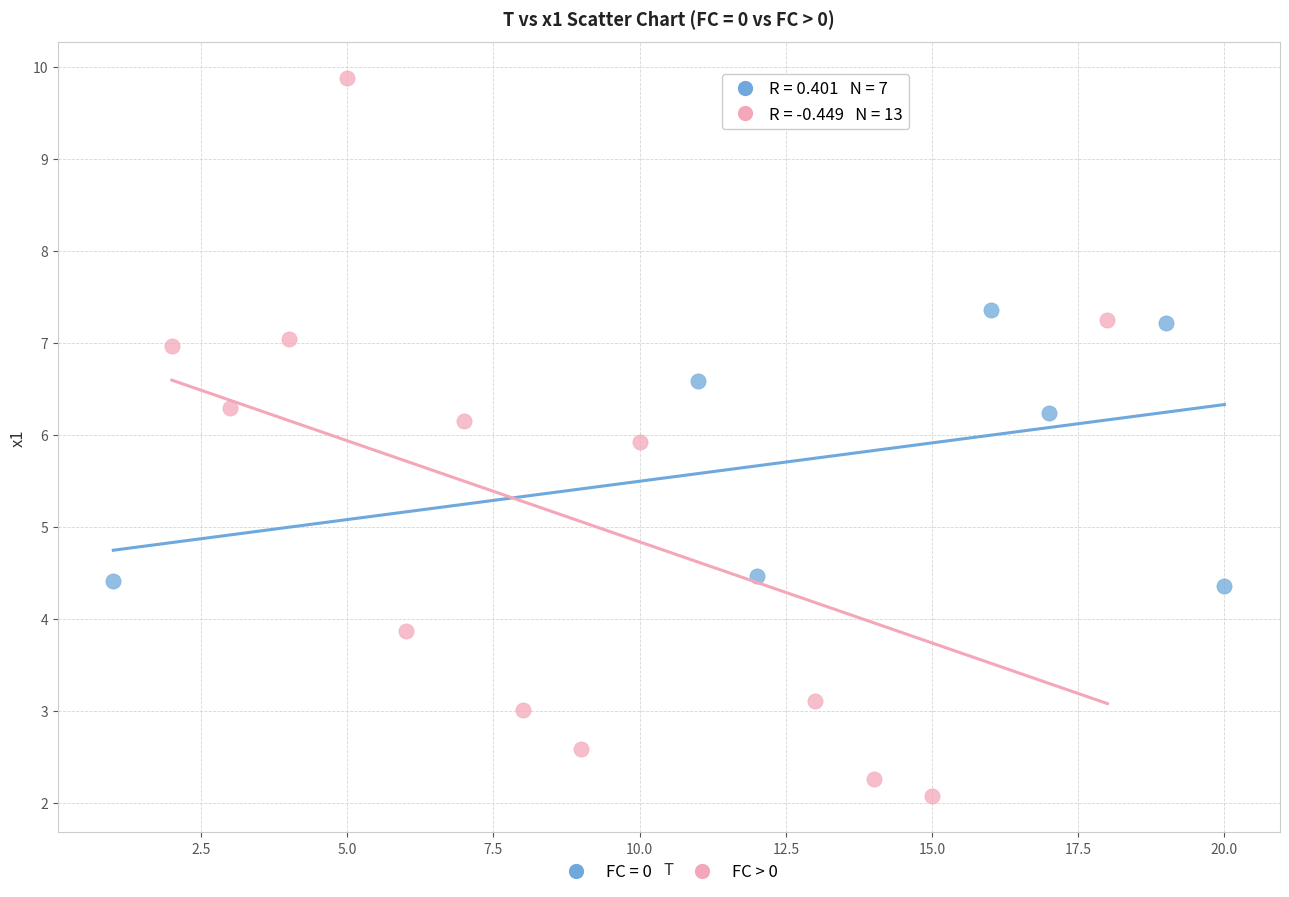

Which series reaches the minimum Y coordinate?

FC > 0